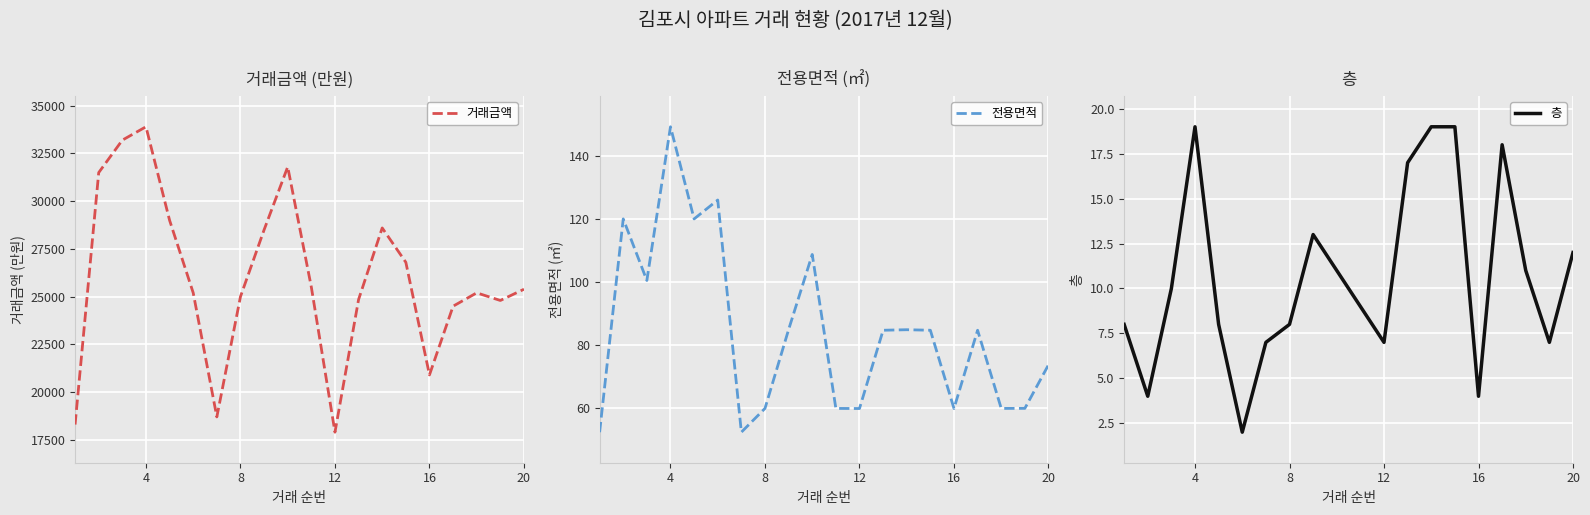

What is the maximum value for 거래금액?

33900